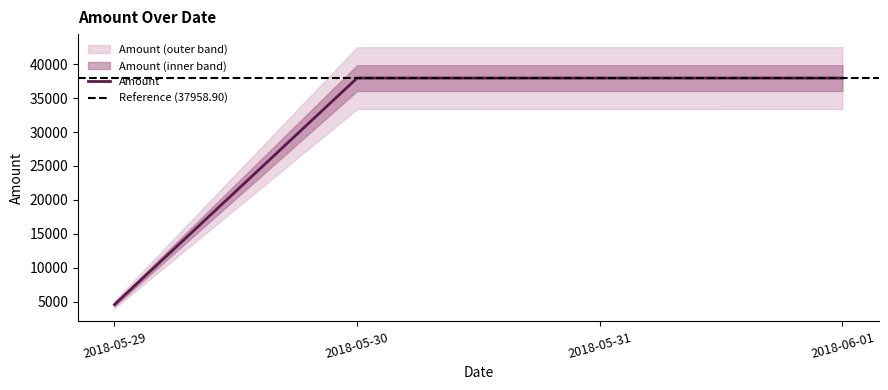

Approximately how many times larger is the value at 2018-05-31 compared to 2018-05-30?

1.0